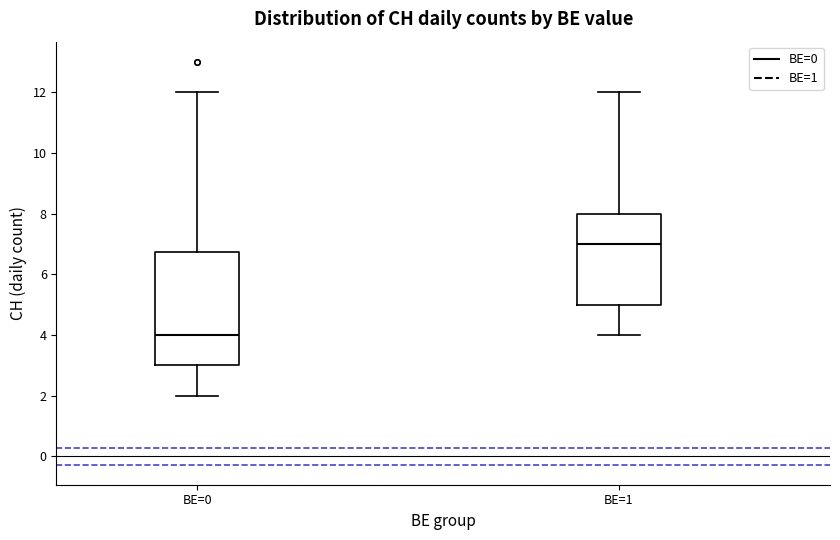

Comparing the boxes themselves (not the whiskers), which one is the tallest?

BE=0